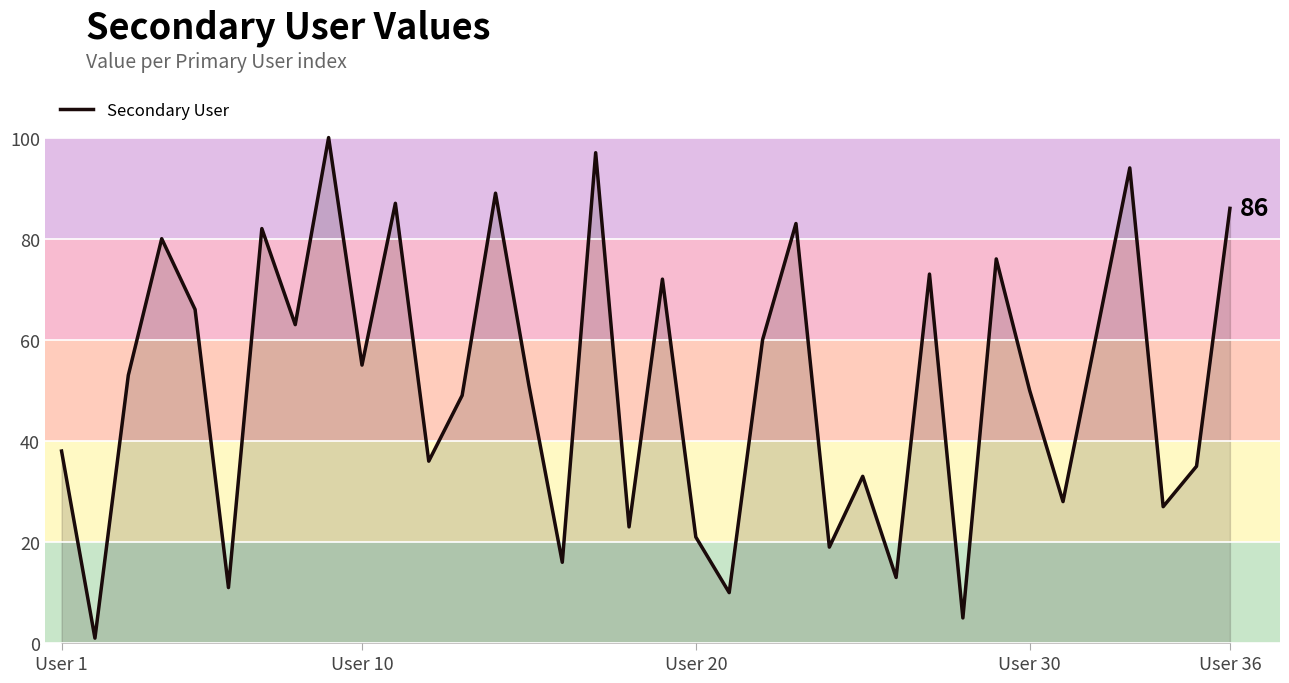

What is the difference between the maximum and minimum values?

99